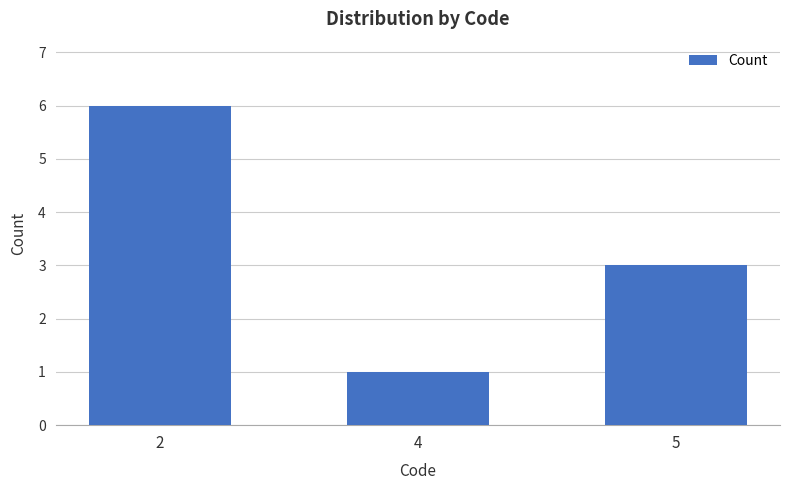

What value does the data have at 5?

3